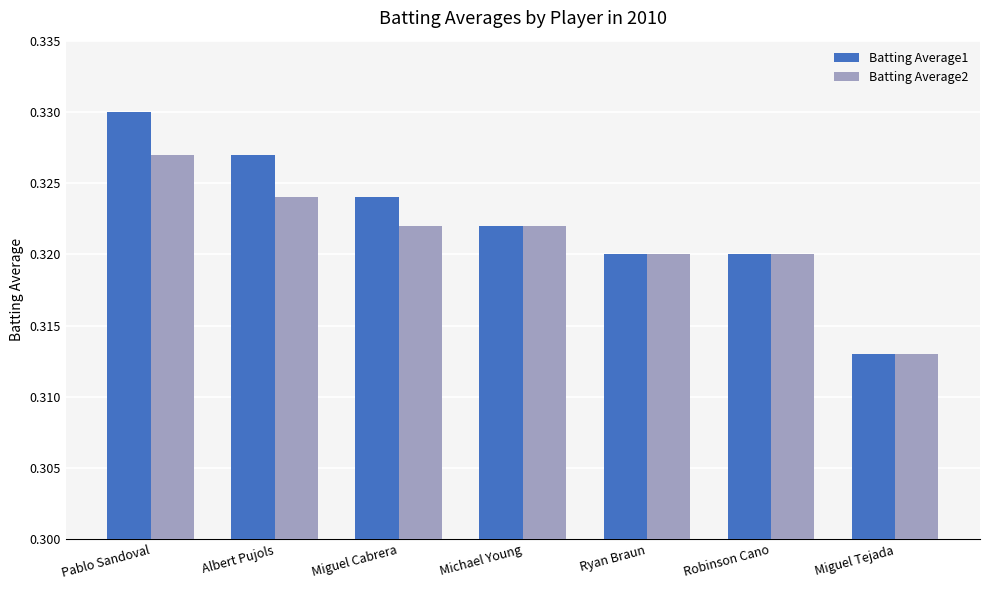

The Batting Average2 series shows 0.4 at Ryan Braun. True or false?

False